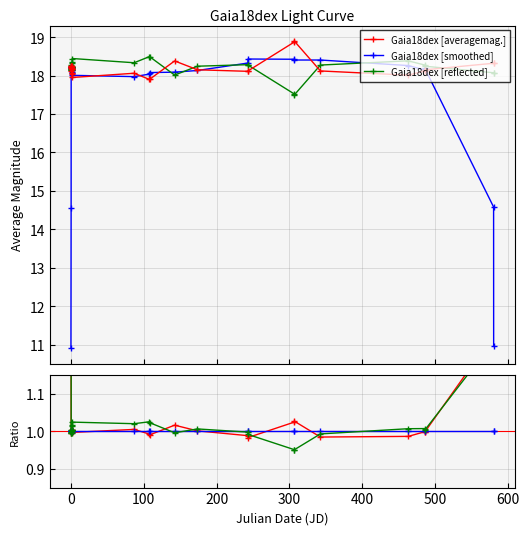

Which series ends up on top after the final intersection of Gaia18dex [averagemag.] and Gaia18dex [reflected]?

Gaia18dex [averagemag.]